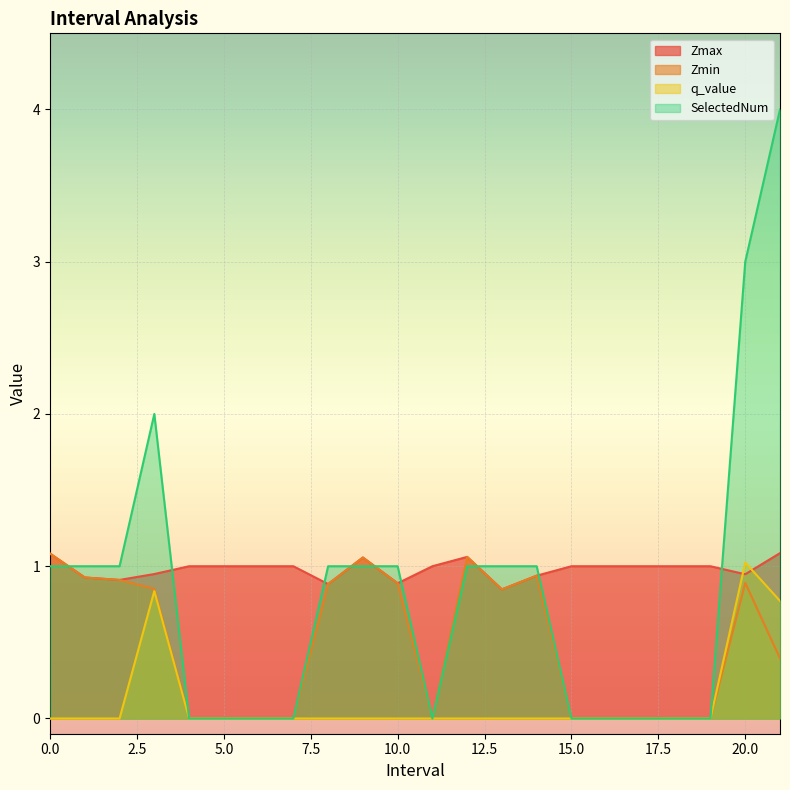

Where do SelectedNum and Zmax first cross each other?

0.0 and 1.0